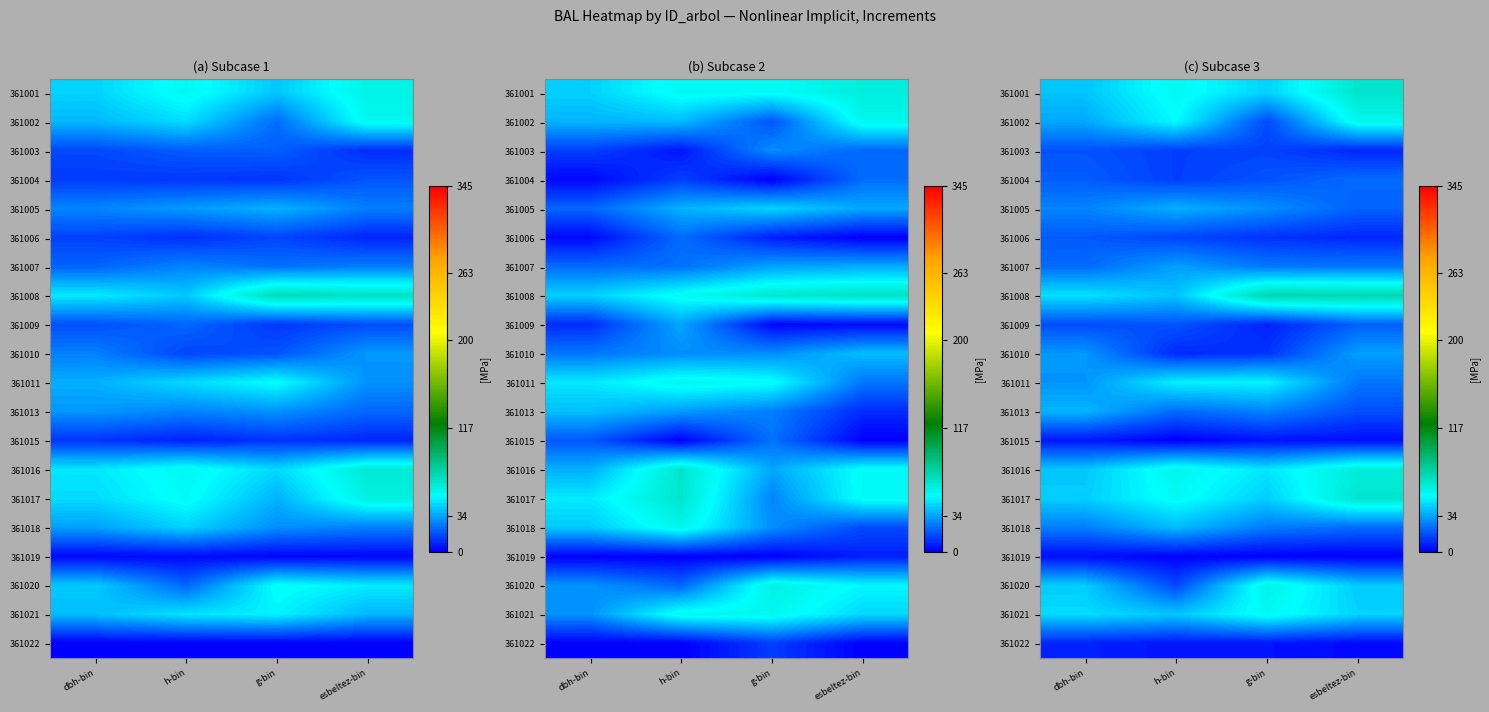

The value of 361016 at esbeltez-bin is 31.4. True or false?

False